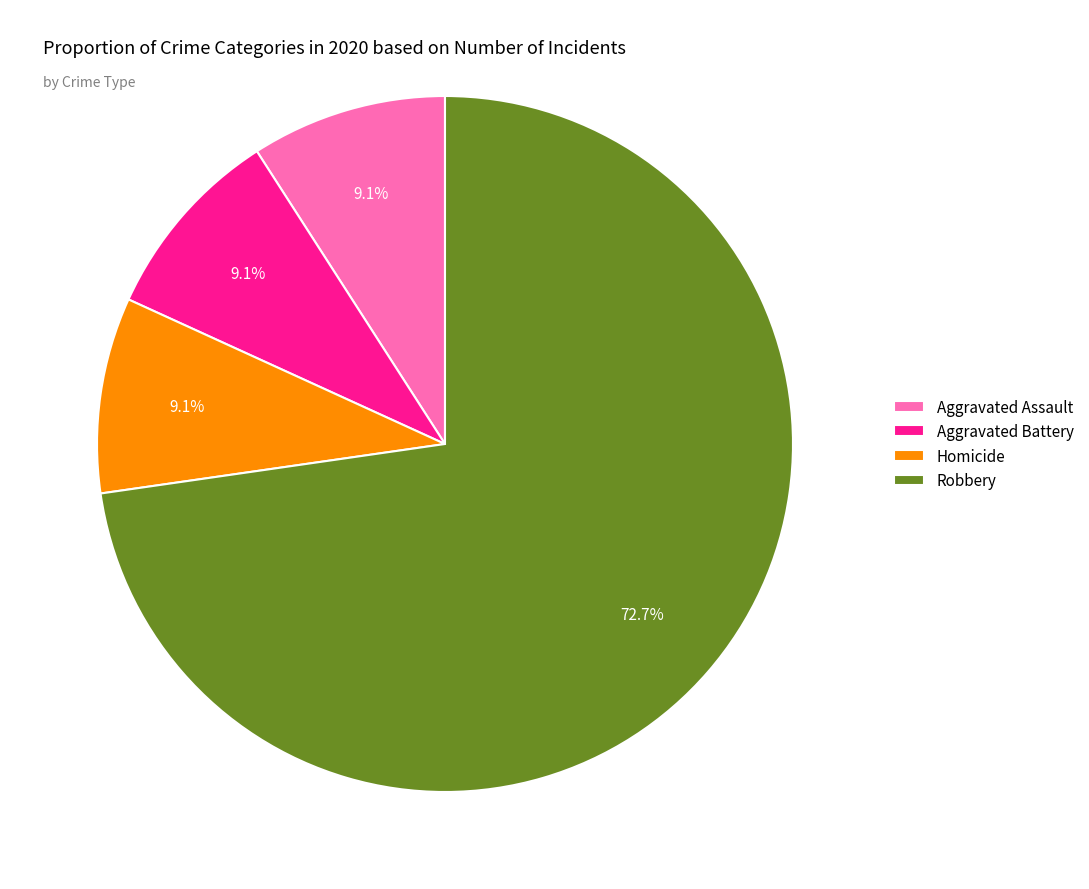

How many slices are in this pie chart?

4